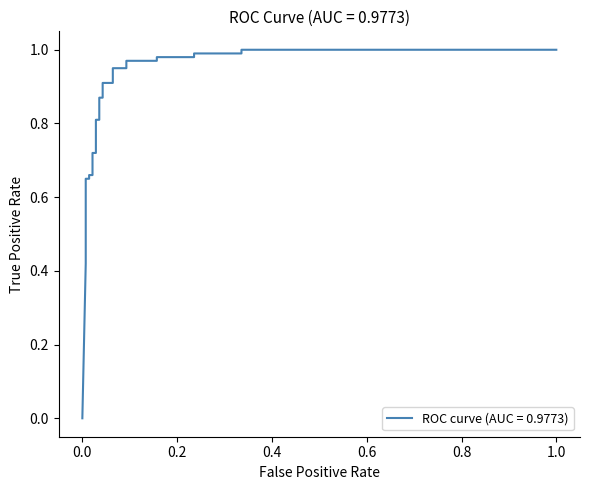

Reading left to right, transcribe all the data shown in this chart.

0.0	0.4	0.5	0.5	0.5	0.7	0.7	0.7	0.7	0.7	0.7	0.8	0.8	0.9	0.9	0.9	0.9	0.9	0.9	1.0	1.0	1.0	1.0	1.0	1.0	1.0	1.0